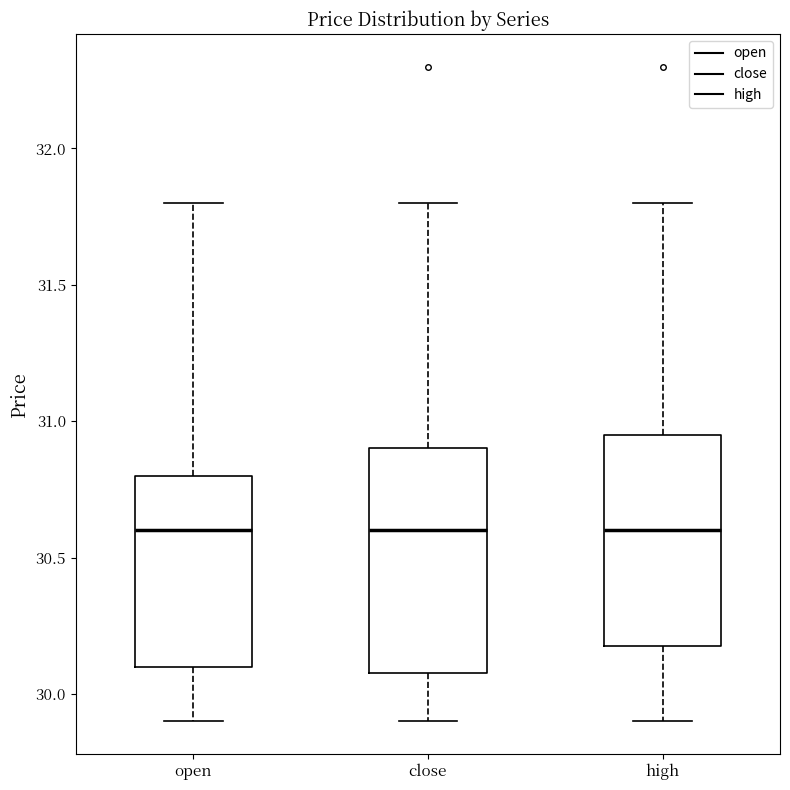

Where does the upper whisker of the box for close end on the y-axis? The values are not printed on the chart, so give them approximately, as read against the axis.

31.80